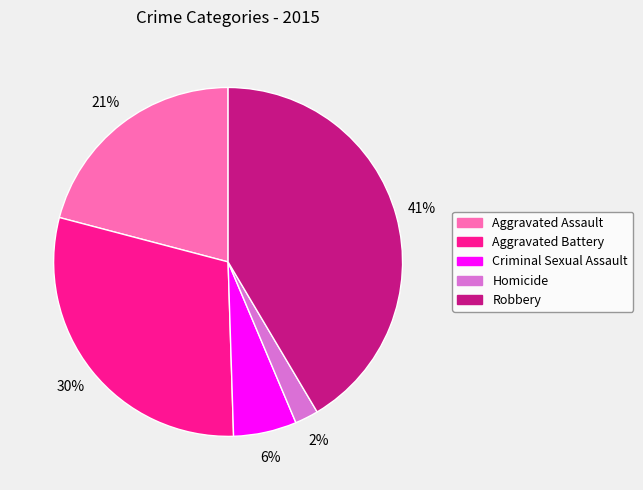

Rank the categories by value from highest to lowest.

Robbery, Aggravated Battery, Aggravated Assault, Criminal Sexual Assault, Homicide